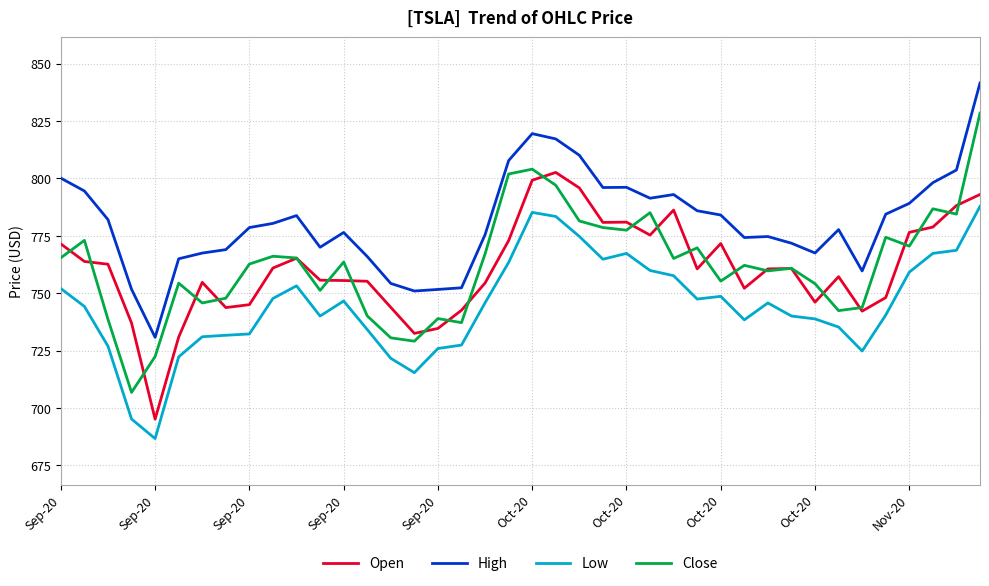

Which series has the largest total across all categories?

High